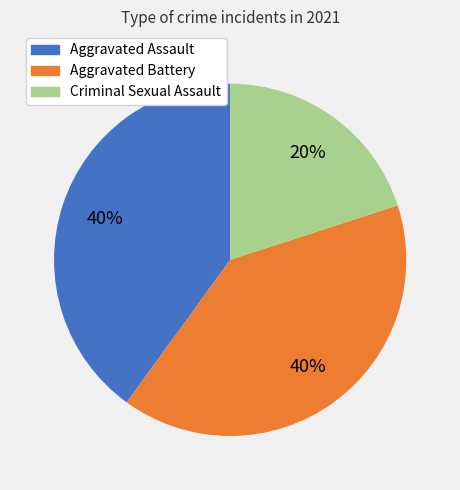

To the nearest percent, what is the average slice percentage?

33%